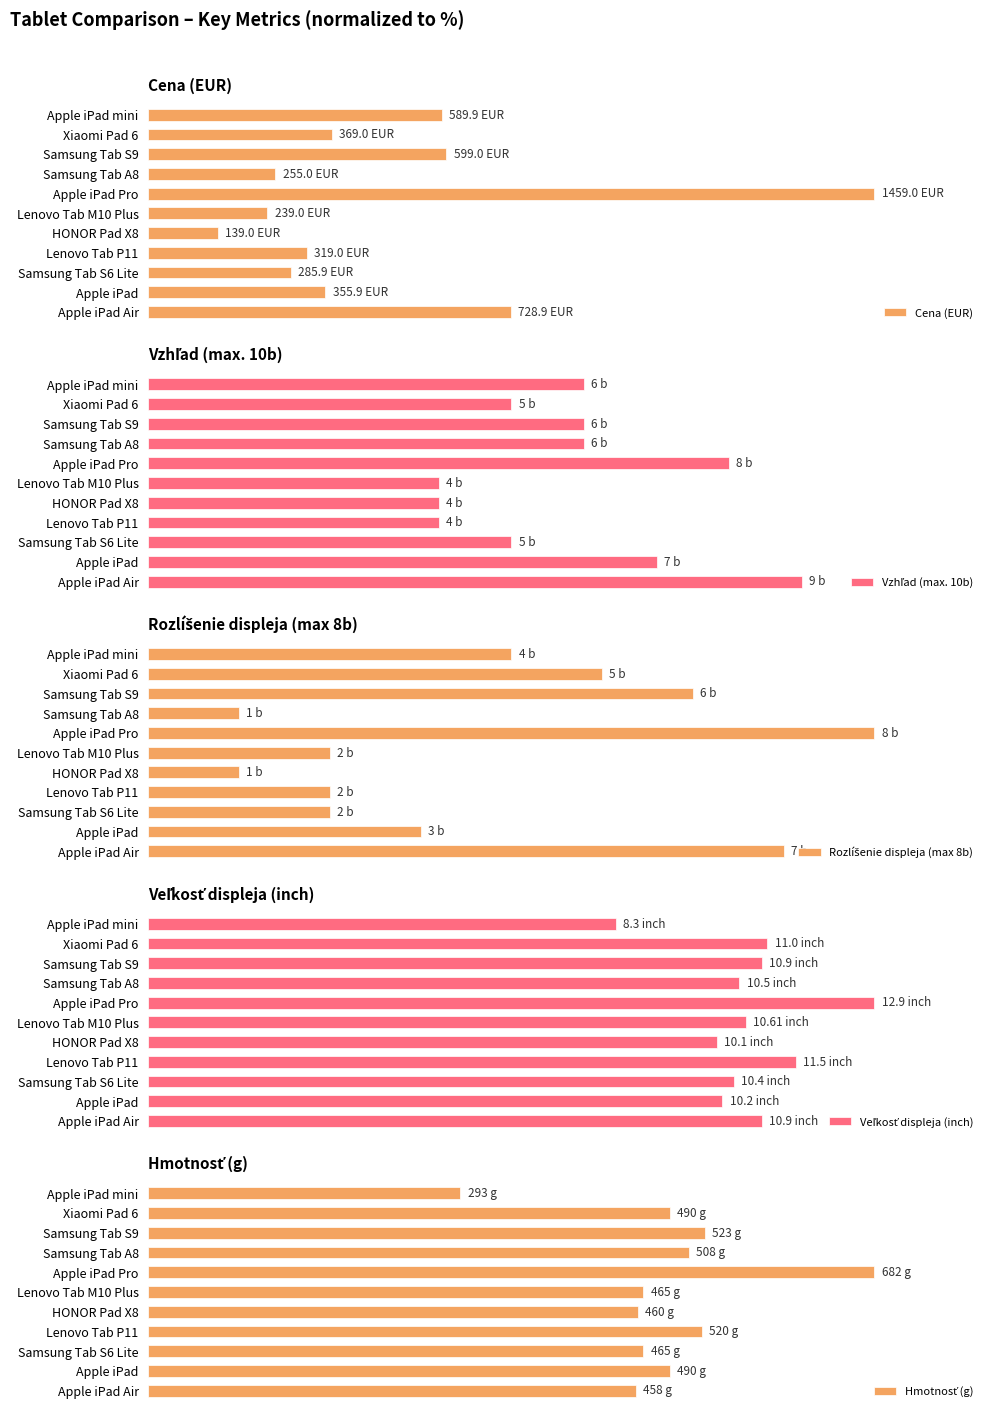

Are the bars horizontal?

Yes